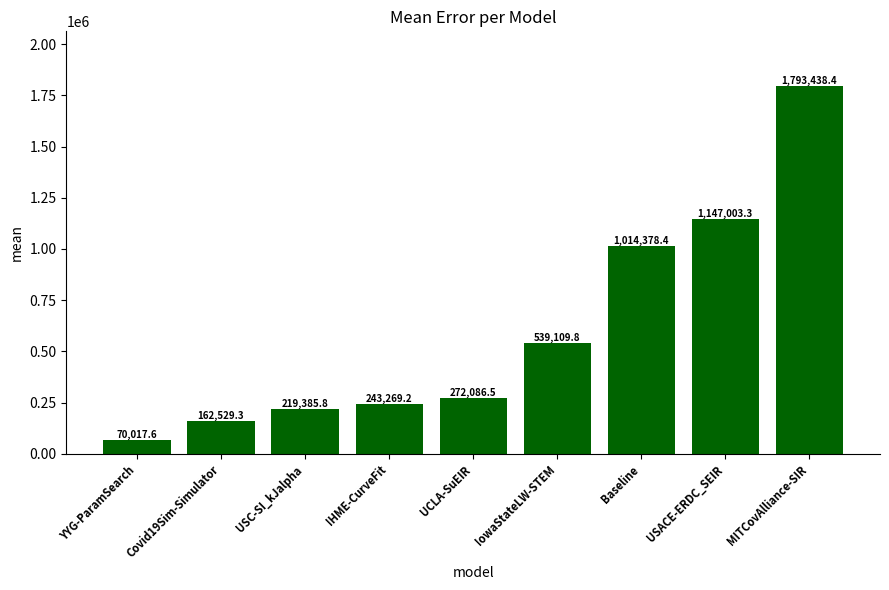

List the labels in order of value, smallest first.

YYG-ParamSearch, Covid19Sim-Simulator, USC-SI_kJalpha, IHME-CurveFit, UCLA-SuEIR, IowaStateLW-STEM, Baseline, USACE-ERDC_SEIR, MITCovAlliance-SIR